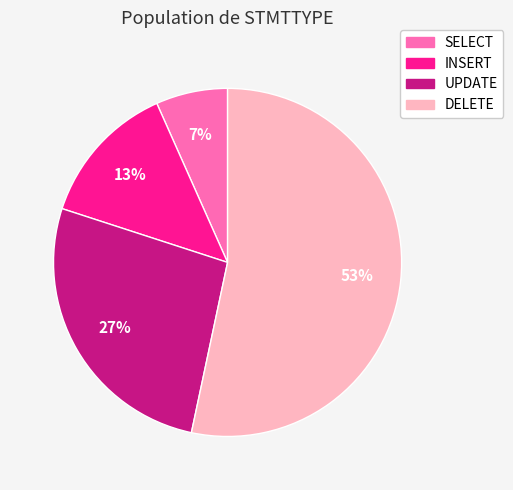

How many segments does this pie chart have?

4